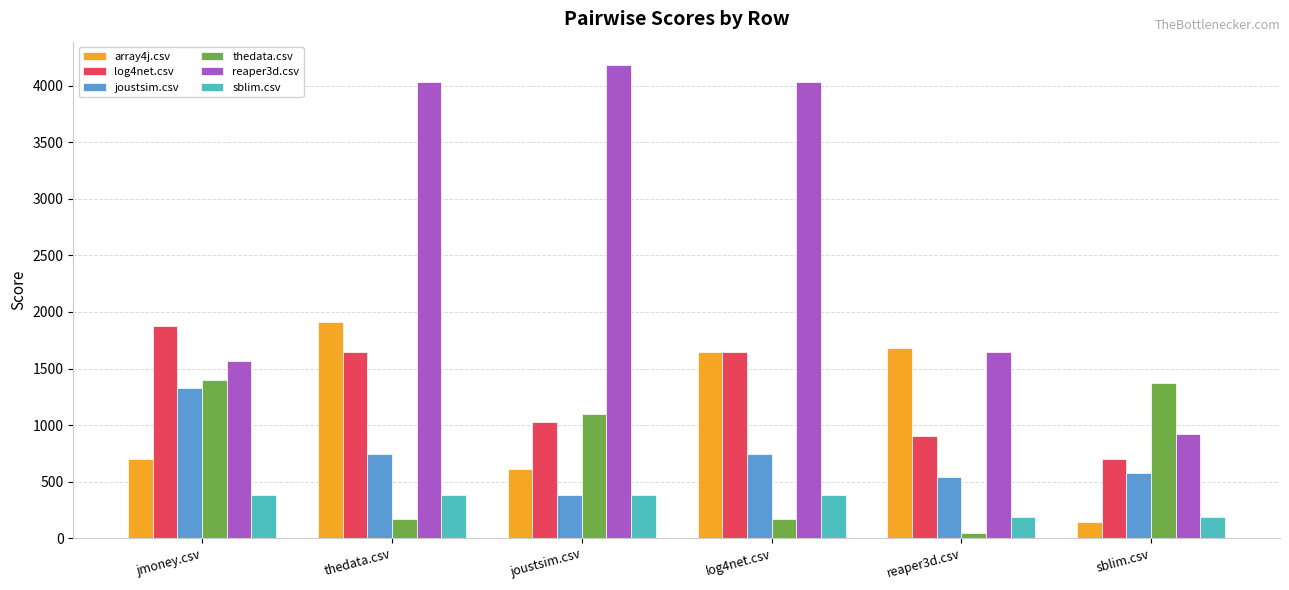

Which series changed the most between log4net.csv and sblim.csv?

reaper3d.csv